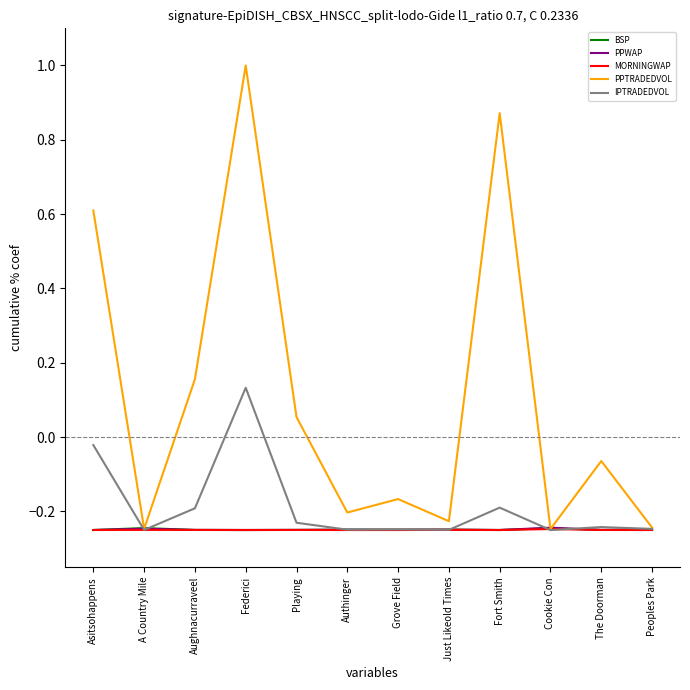

Is it true that PPTRADEDVOL equals -0.2 at Just Likeold Times?

True